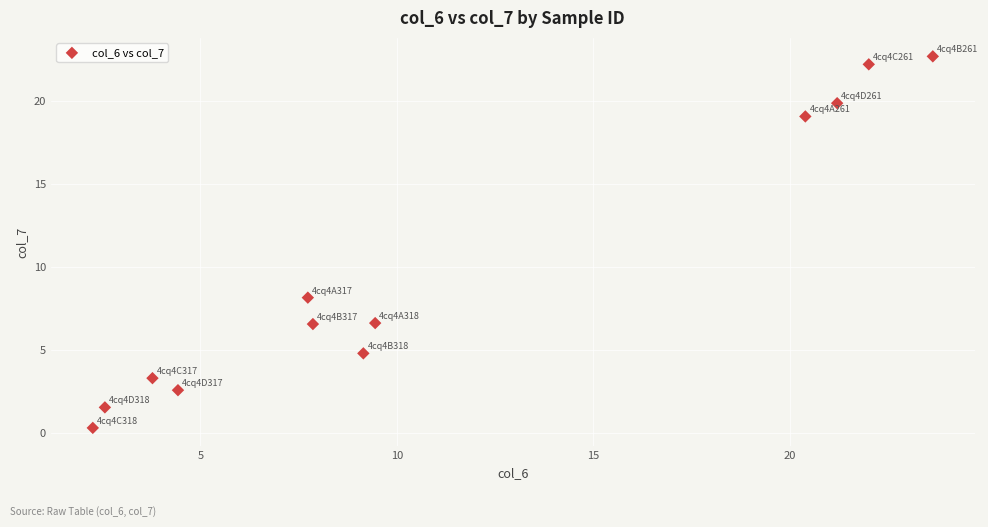

What Y value in the scatter plot is closest to 11?

8.1